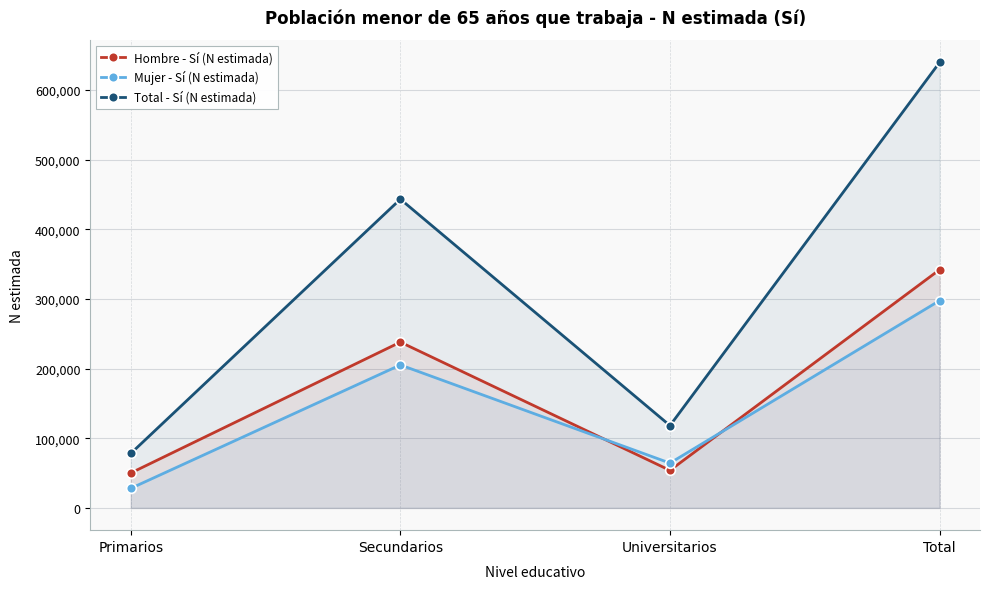

True or false: Total - Sí (N estimada) and Hombre - Sí (N estimada) intersect in this chart.

False